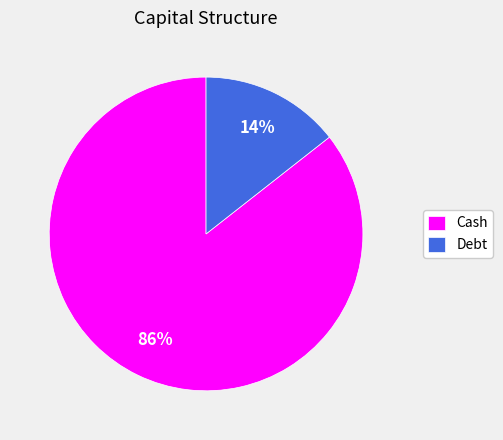

Combined, do Cash and Debt account for over 50%?

Yes